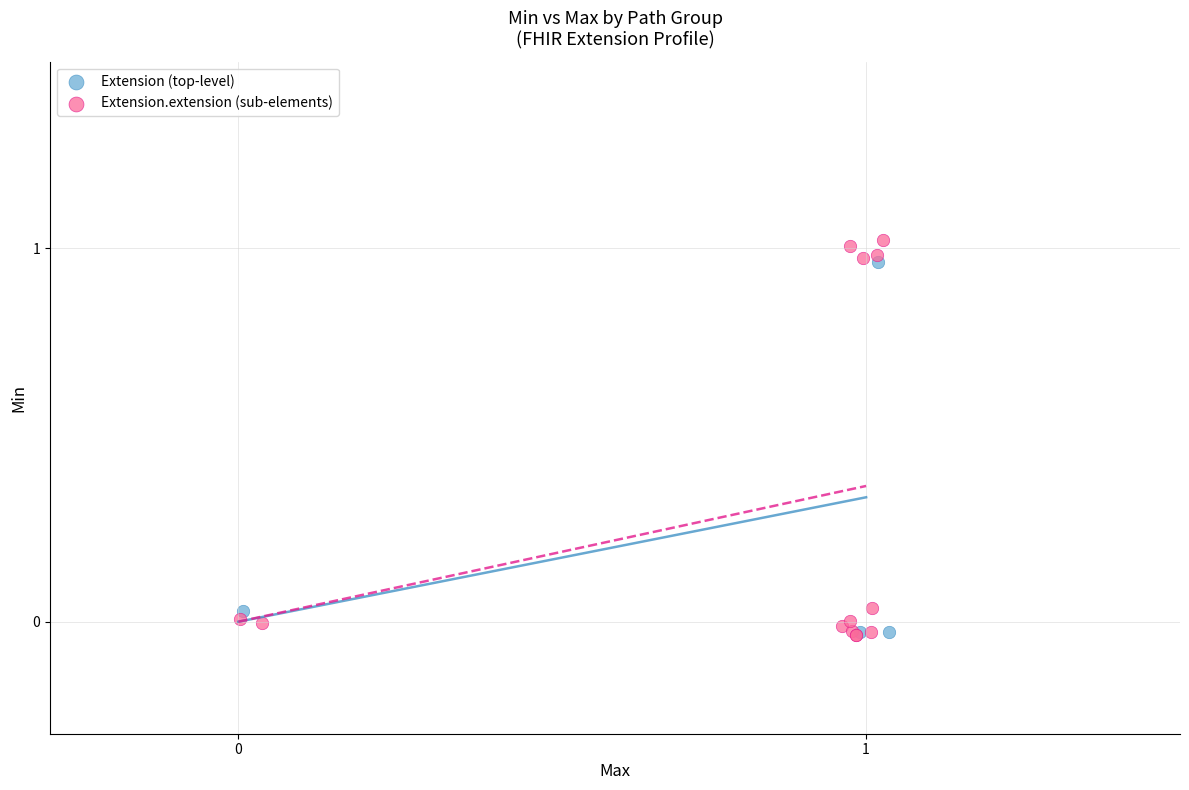

Which series has the widest spread of Y values?

Extension.extension (sub-elements)